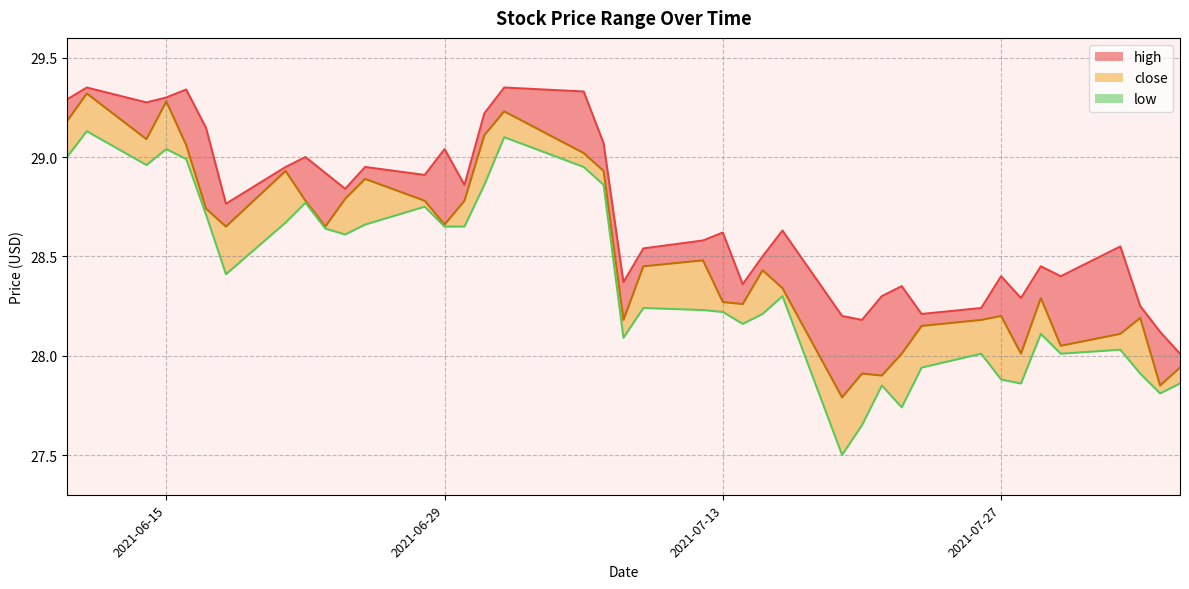

Is it true that close equals 28.1 at 2021-07-30?

True